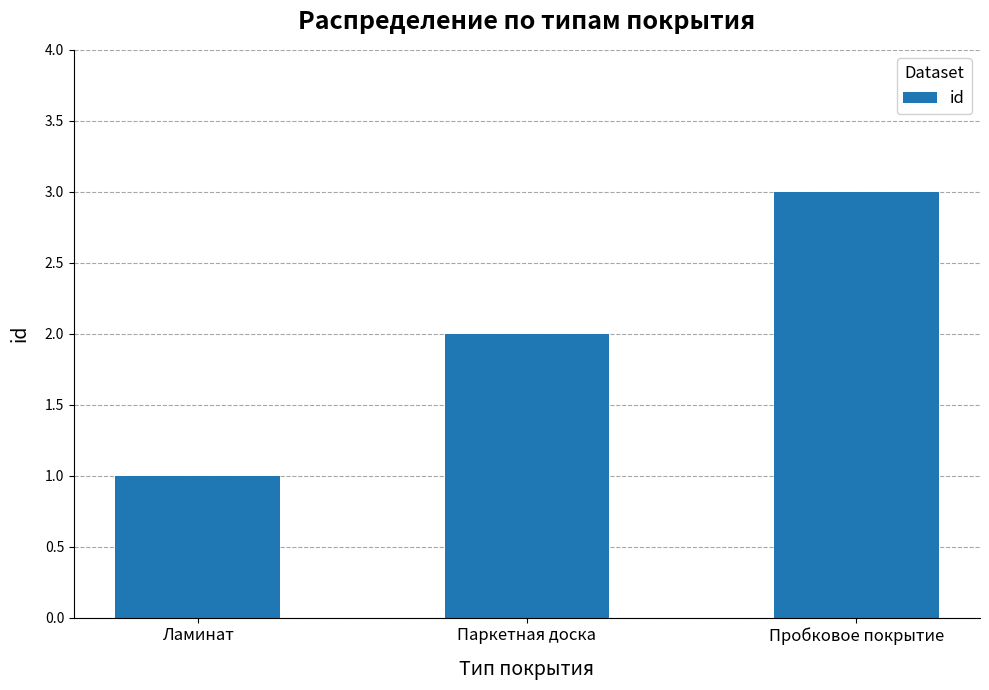

What is the difference between the values at Пробковое покрытие and Паркетная доска?

1